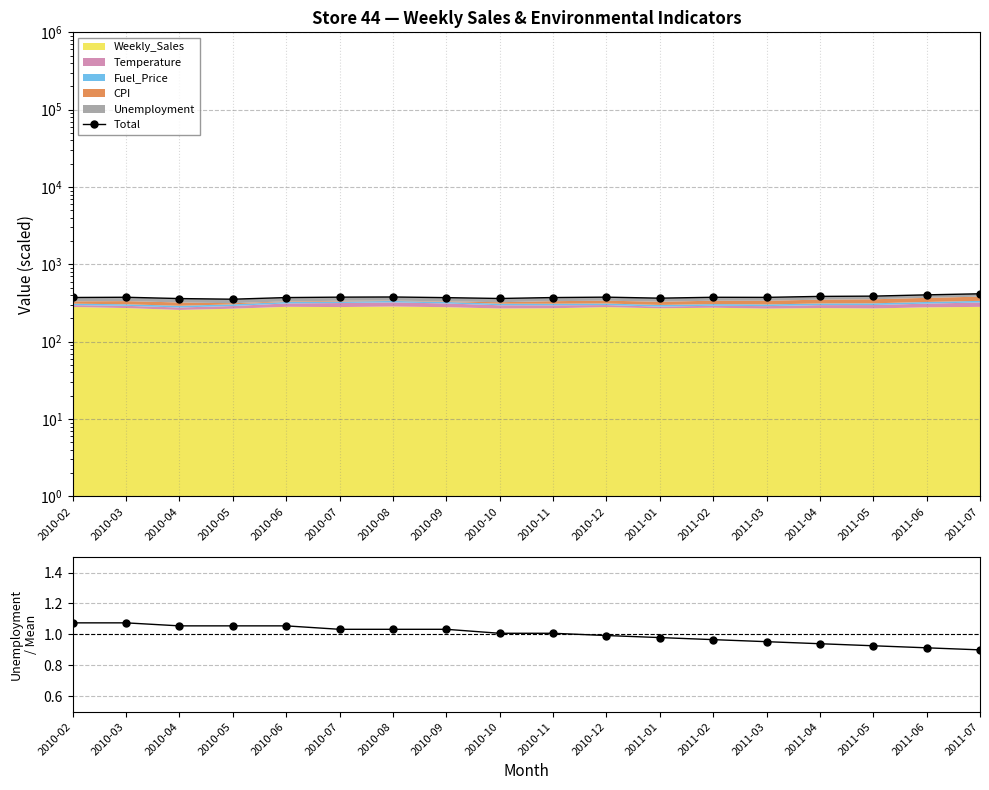

What is the difference between the maximum and second lowest values in the Total series?

55.2